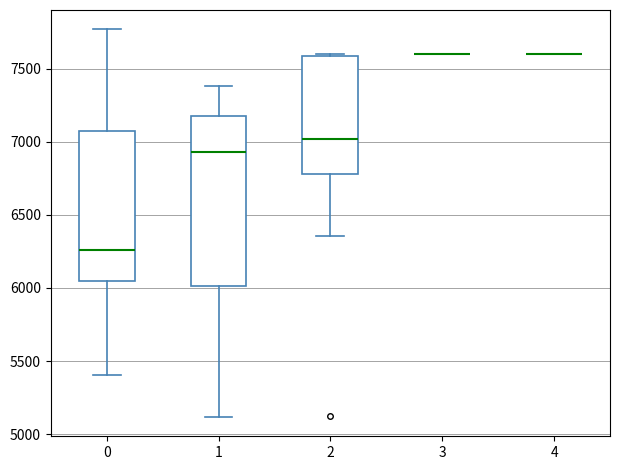

Reading left to right, transcribe this box plot: for each box, give where its median line is, the range the box spans, and where its two whiskers end, as read against the y-axis. The values are not printed on the chart, so give them approximately, as read against the axis.

0: median 6250, box 6050 to 7050, whiskers 5400 to 7750
1: median 6950, box 6000 to 7200, whiskers 5100 to 7400
2: median 7000, box 6800 to 7600, whiskers 6350 to 7600
3: box collapsed to a line at 7600, whiskers 7600 to 7600
4: box collapsed to a line at 7600, whiskers 7600 to 7600